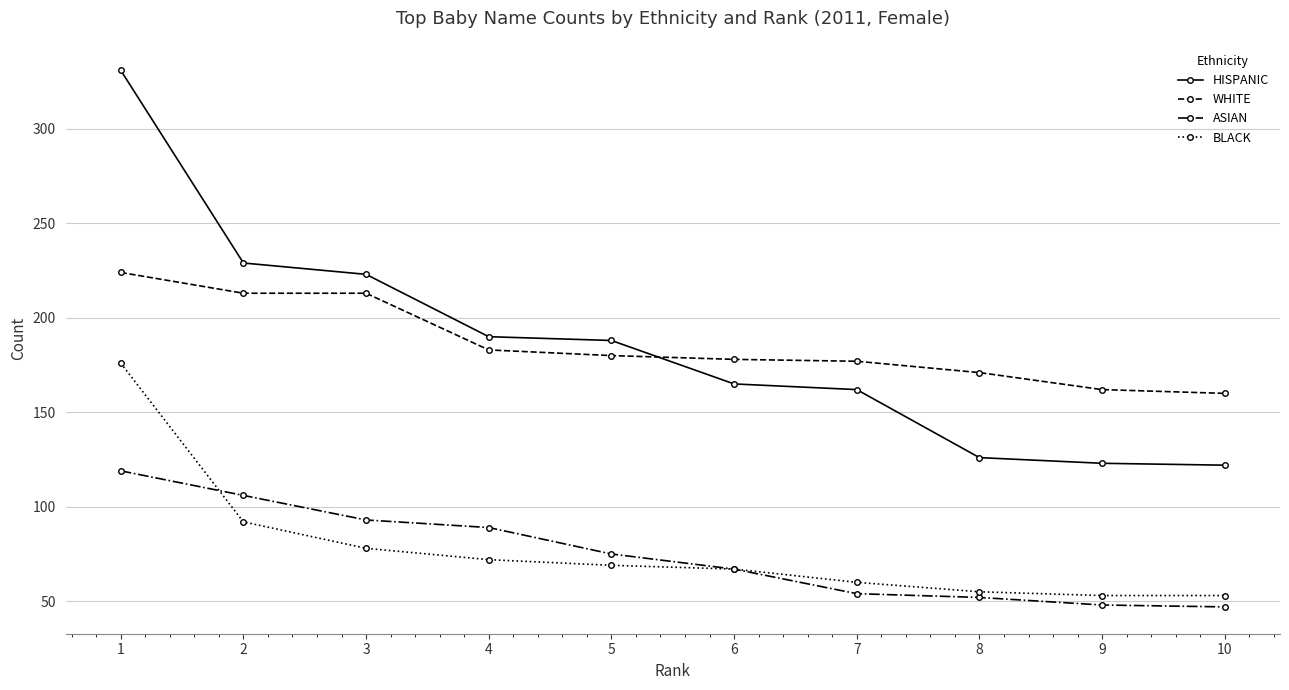

True or false: ASIAN and WHITE intersect in this chart.

False